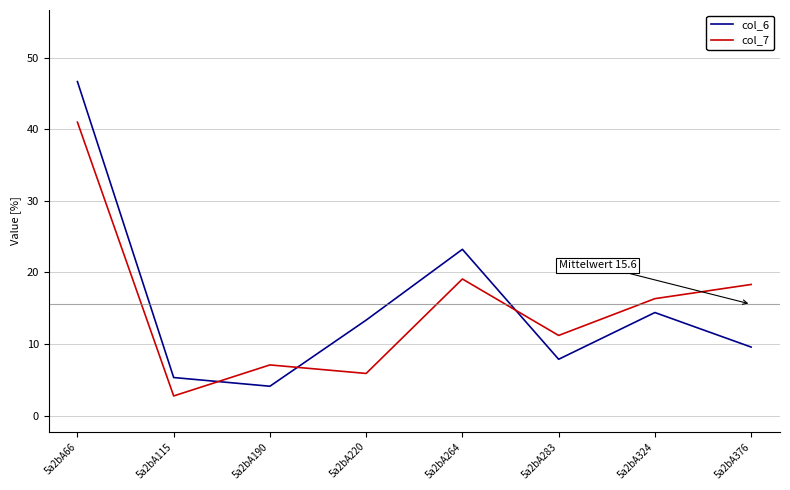

Which label corresponds to the largest value in the chart?

5a2bA66